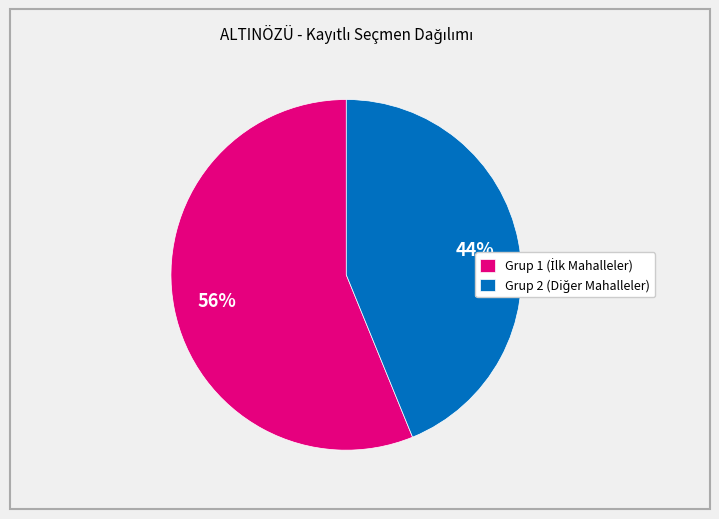

Does any single category account for the majority?

Yes